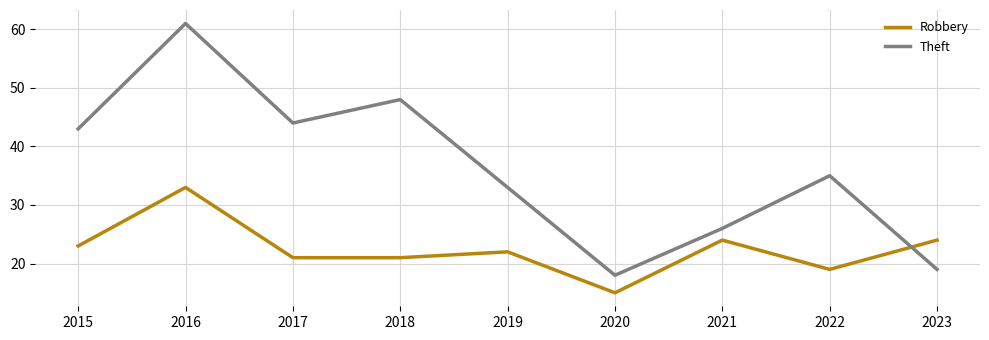

True or false: Robbery has a value of 24 at 2021.

True